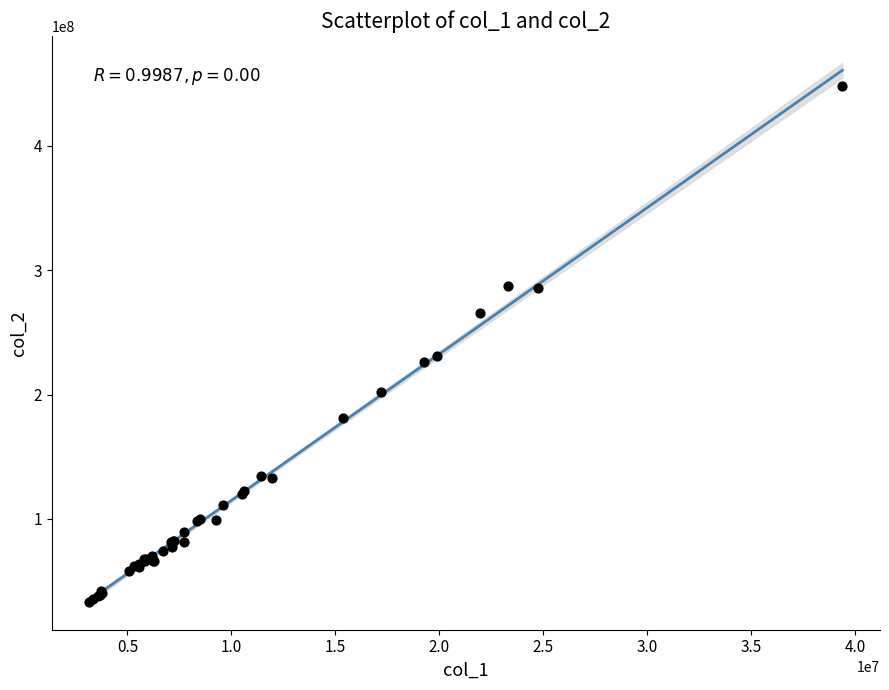

What Y value in the scatter plot is closest to 240569439?

231143274